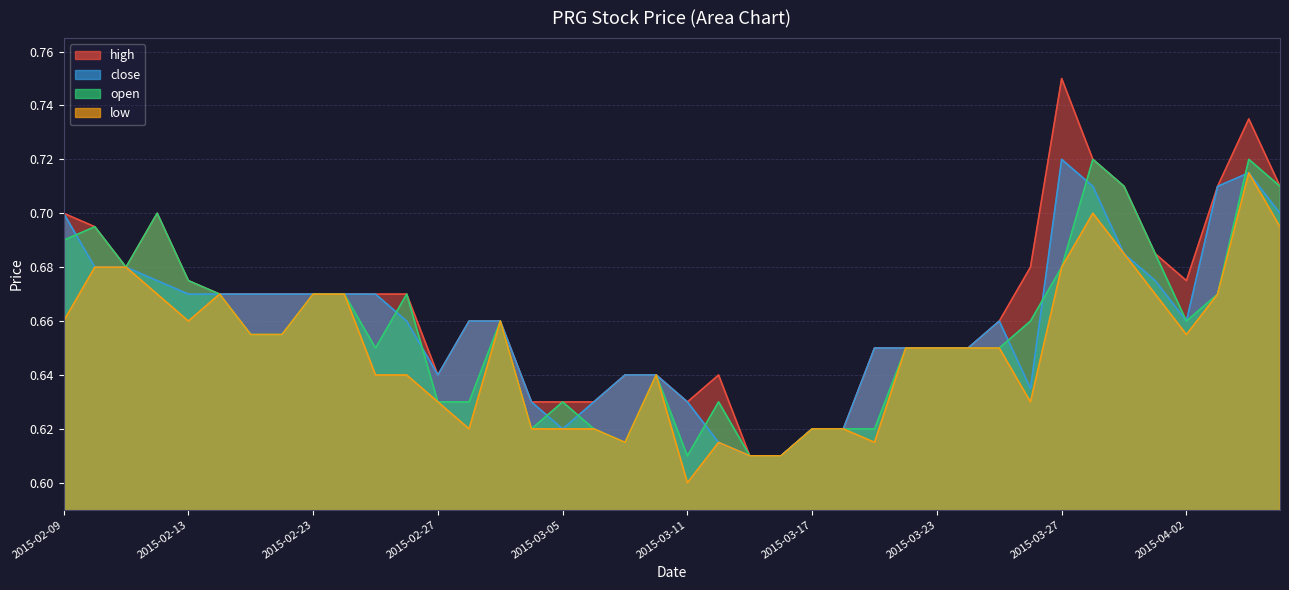

What is the value of the close point at the 7th from the left?

0.7